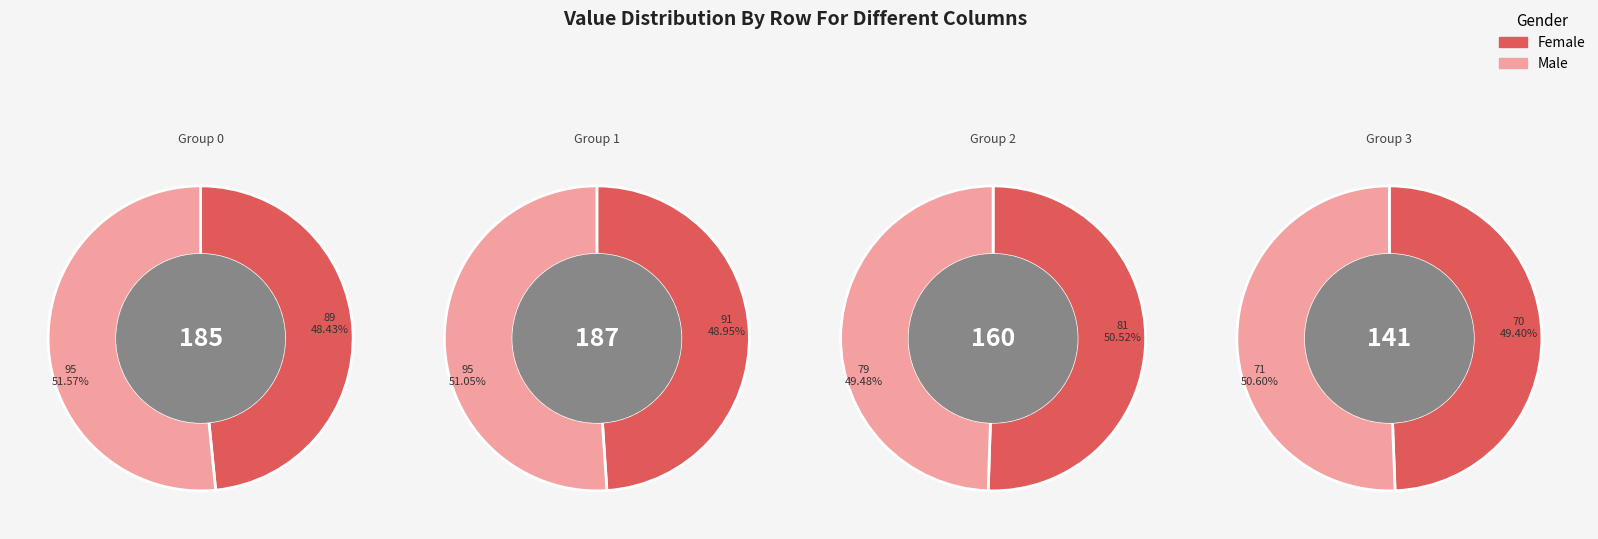

Between Col 2 and Col 0, which is larger?

Col 2